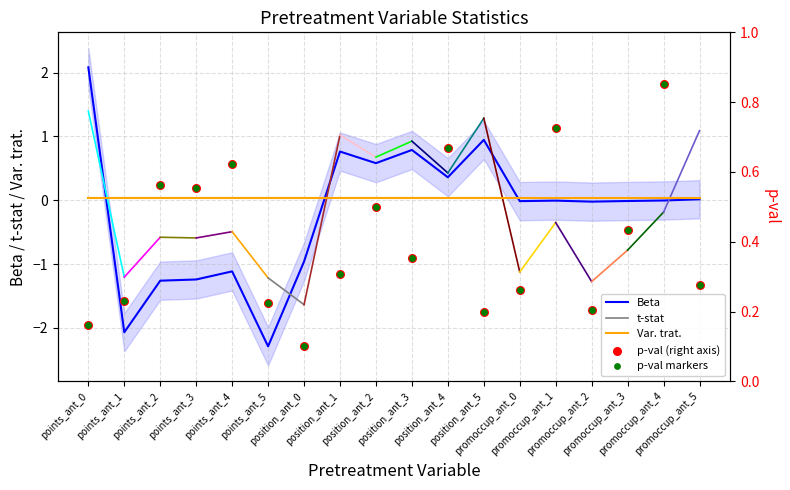

Is the value of p-val (right axis) at position_ant_1 greater than the value of Var. trat. at points_ant_1?

Yes